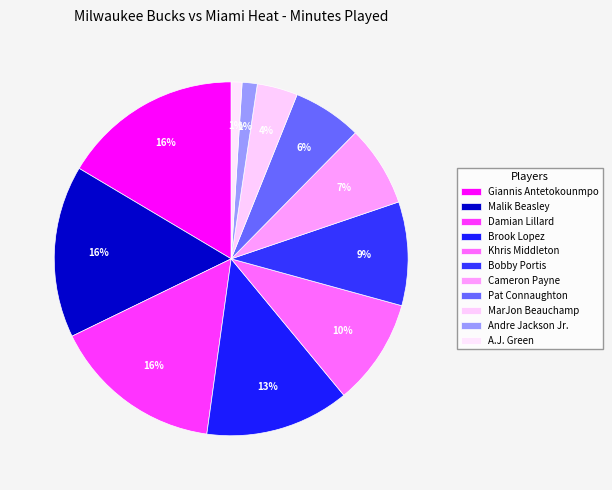

Count the number of slices in the pie.

11